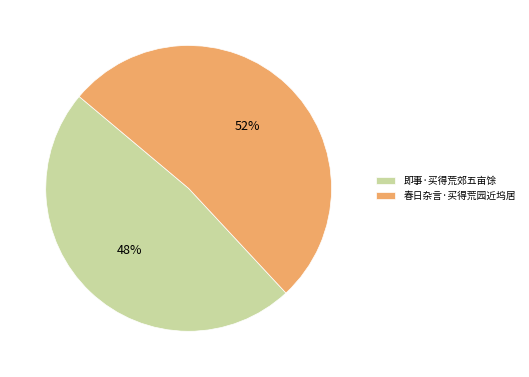

Is the sum of 春日杂言·买得荒园近坞居 and 即事·买得荒郊五亩馀 greater than half?

Yes